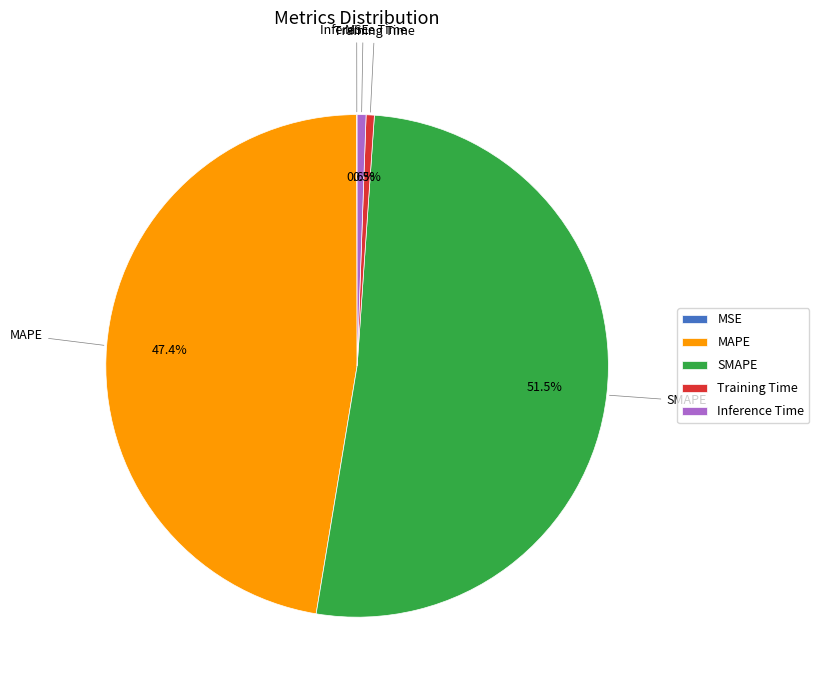

Is MAPE the majority of the pie?

No